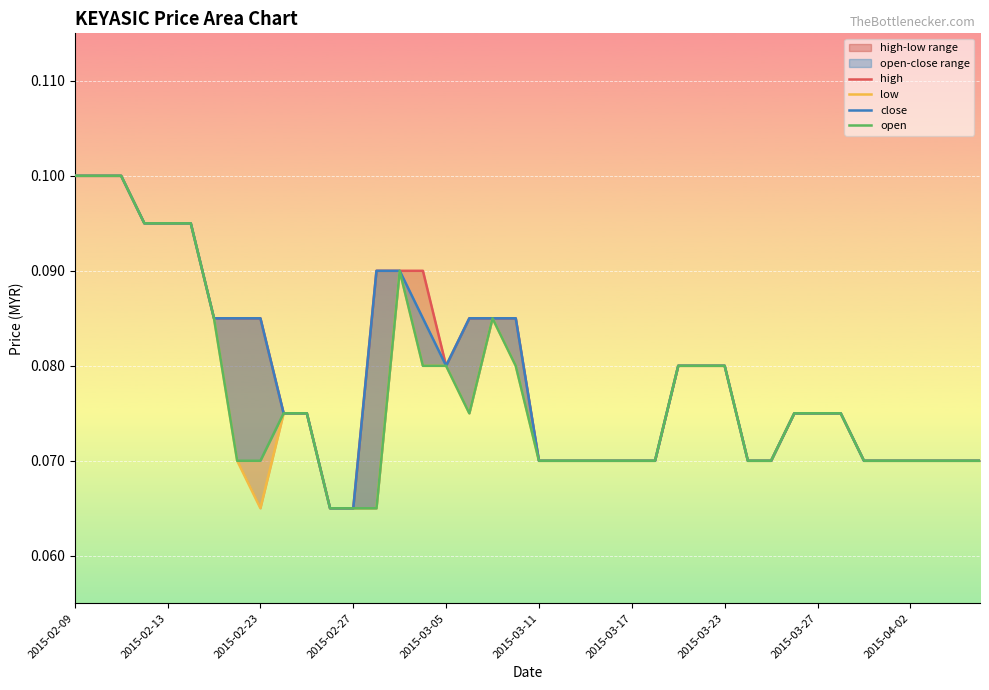

Which has a higher value, 16 or 23?

16